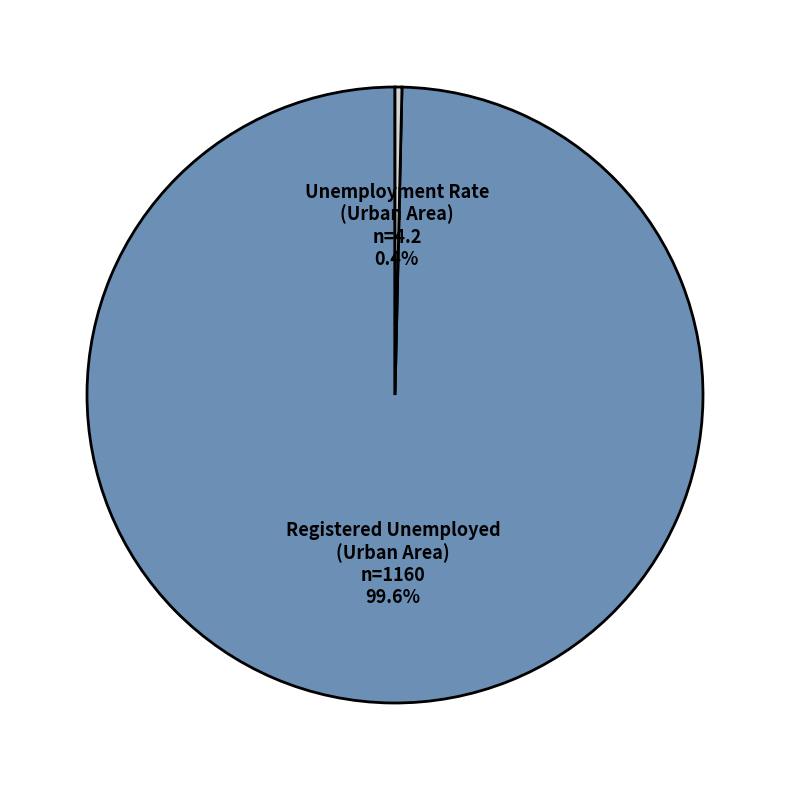

Is there any slice that represents more than half of the pie?

Yes